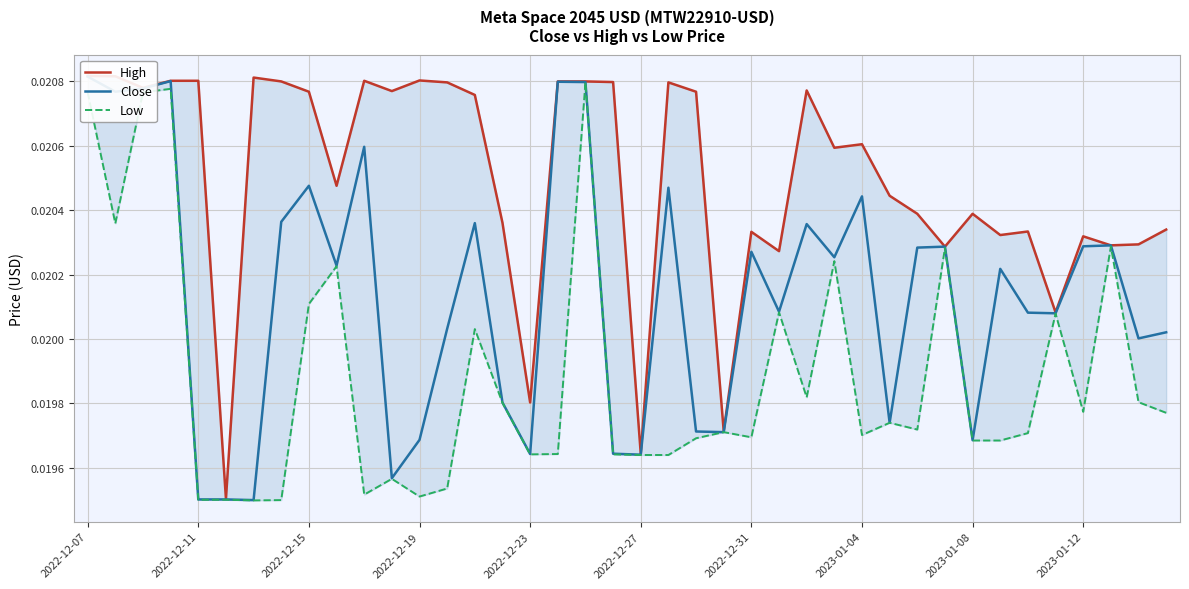

True or false: High has more than 2 points higher than both neighbors.

True